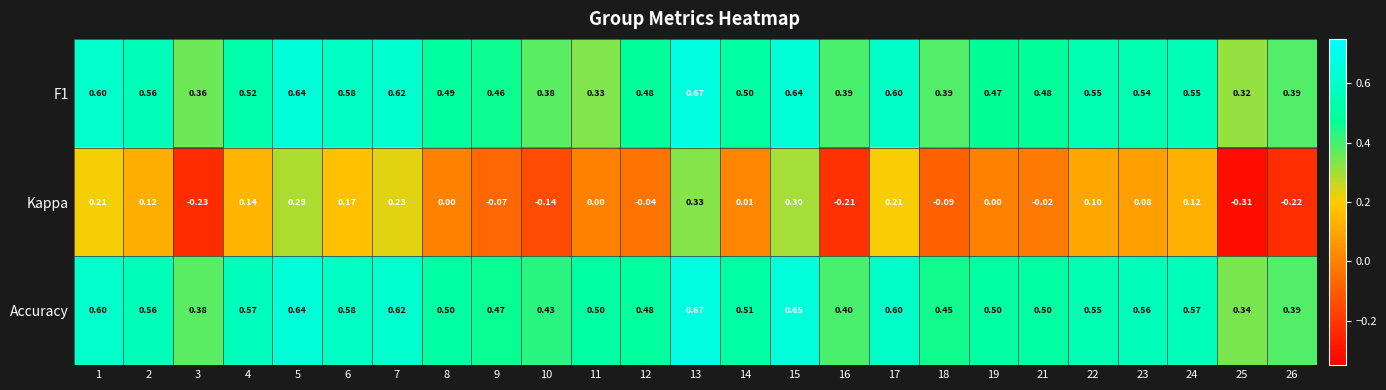

Is the value of Accuracy at 7 greater than the value of Kappa at 11?

Yes